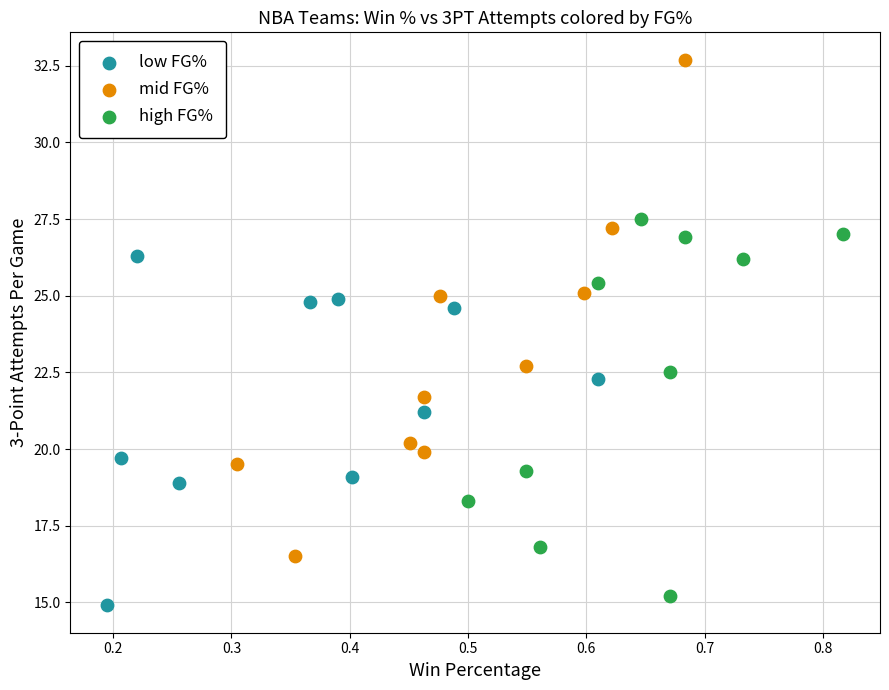

Which series reaches the maximum Y coordinate?

mid FG%